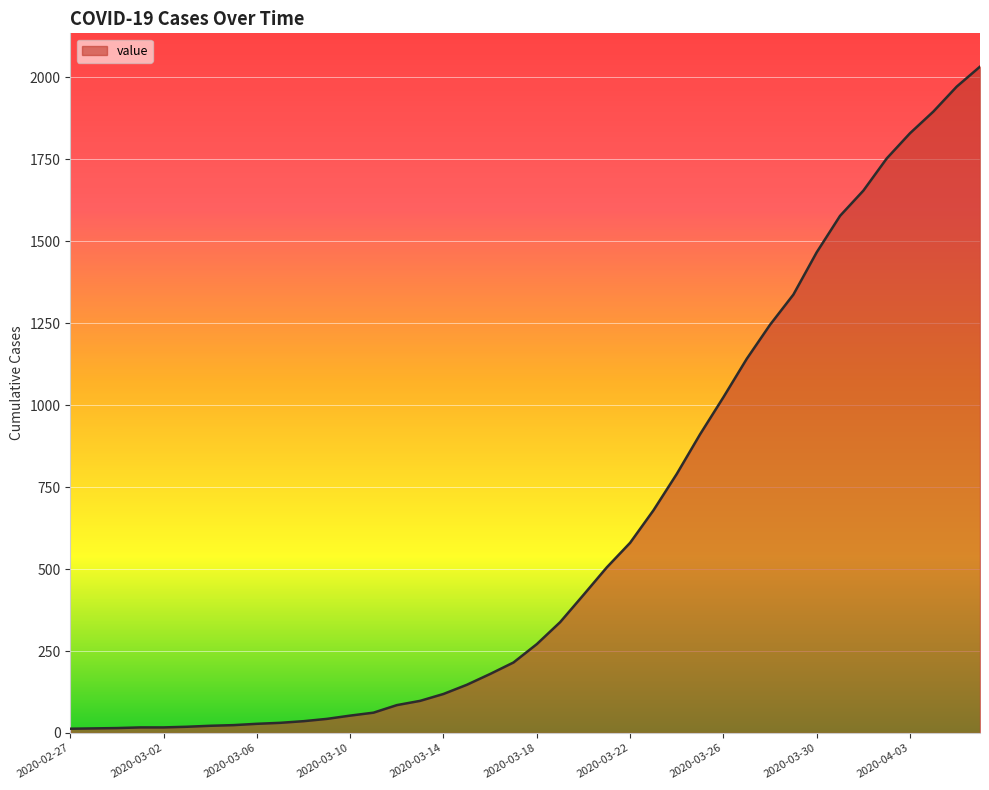

What is the maximum value shown in the chart?

2032